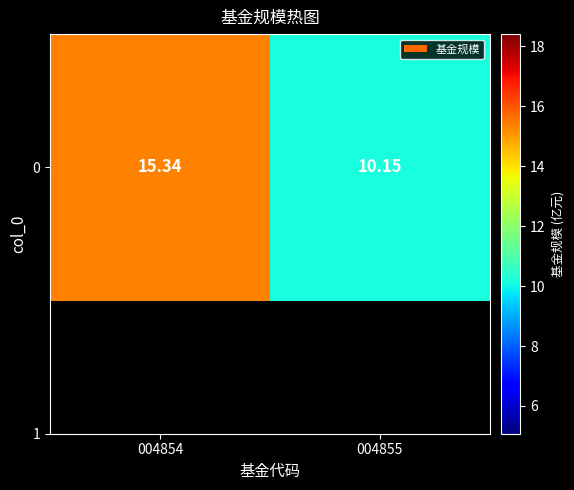

The value at 004854 is 22.7. True or false?

False